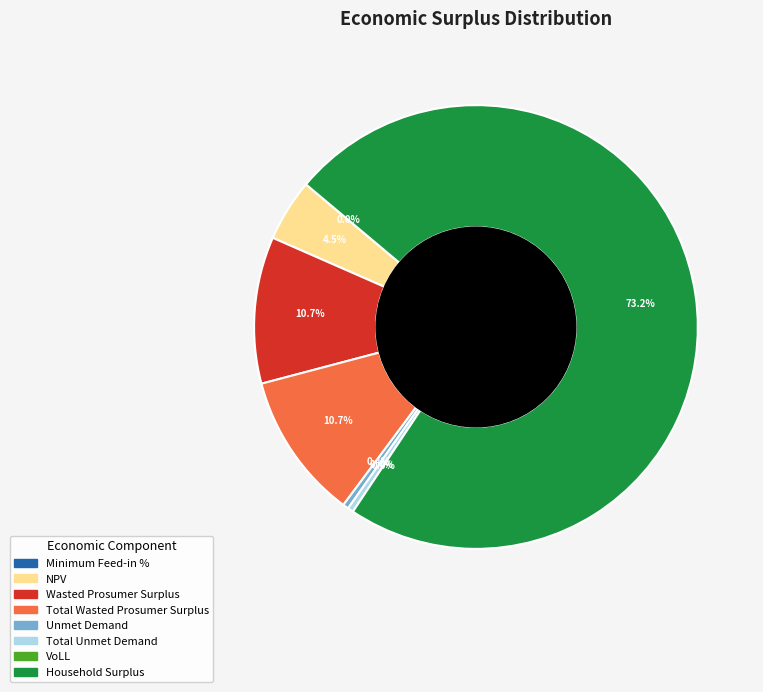

What is the total percentage of Total Unmet Demand and VoLL?

0.4%